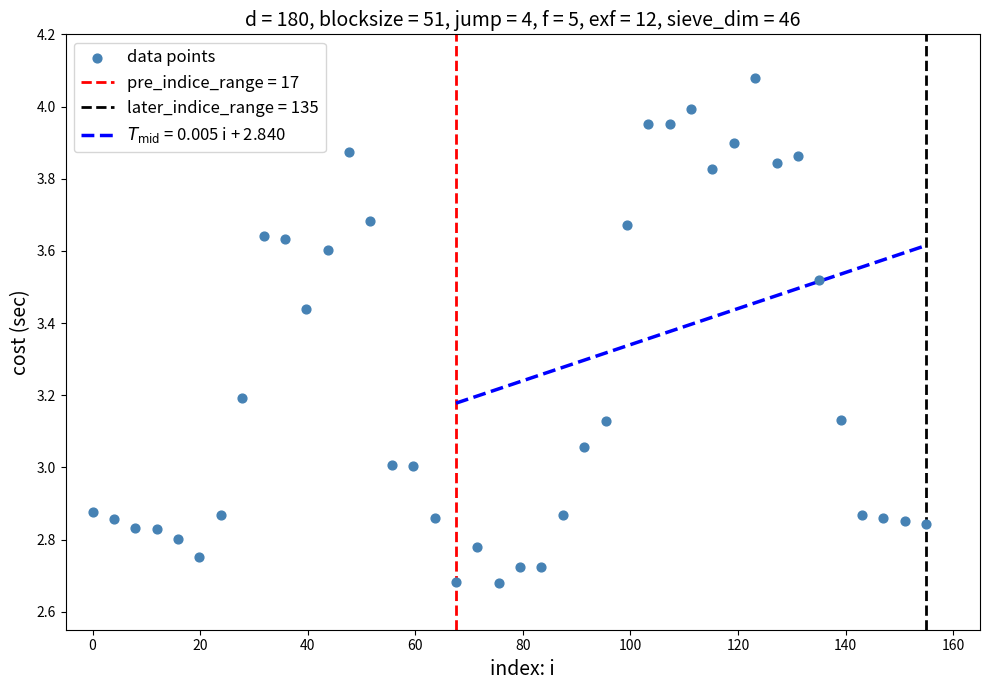

What is the range of Y values (max minus min)?

1.4